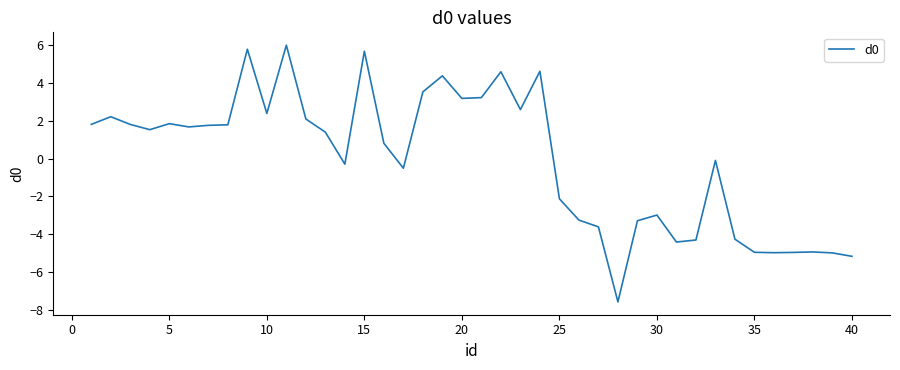

What is the minimum value shown in the chart?

-7.6